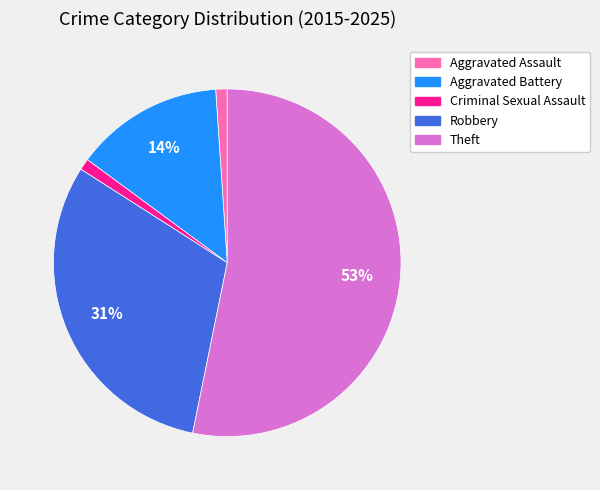

How many segments does this pie chart have?

5